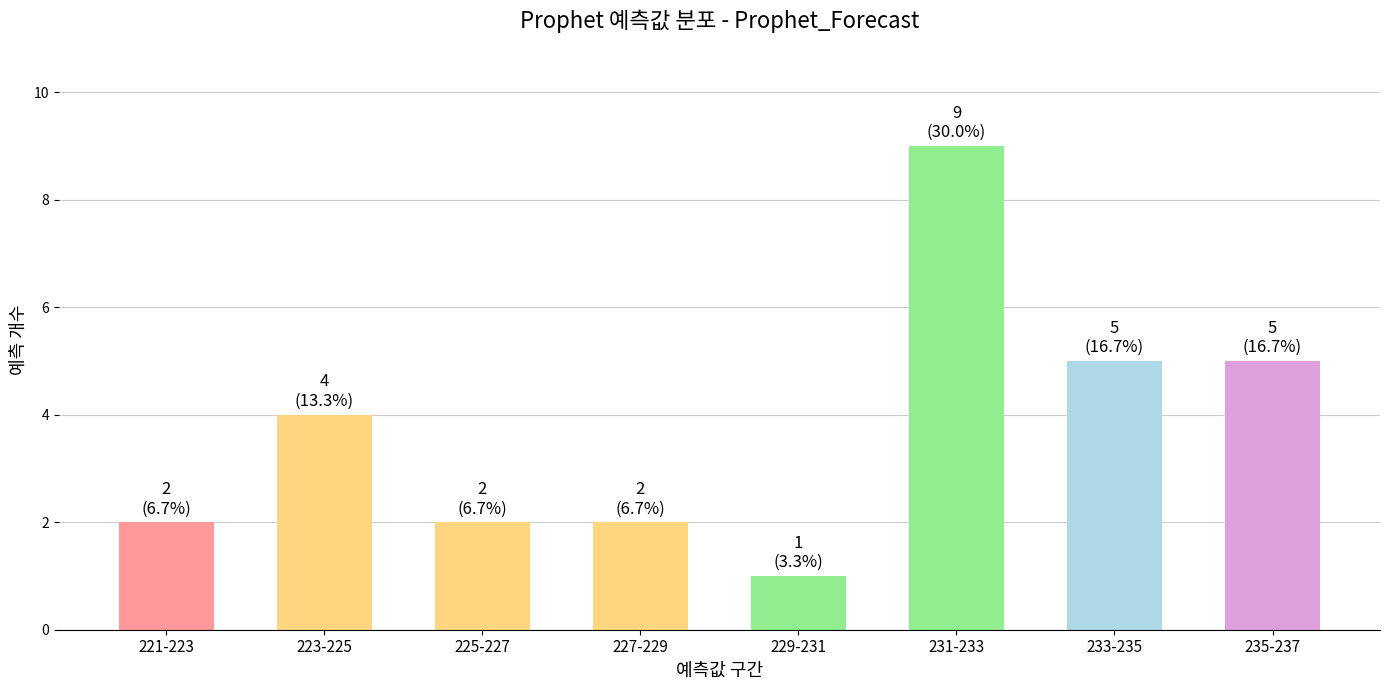

Reading right to left, list all the values displayed in this chart.

5	5	9	1	2	2	4	2